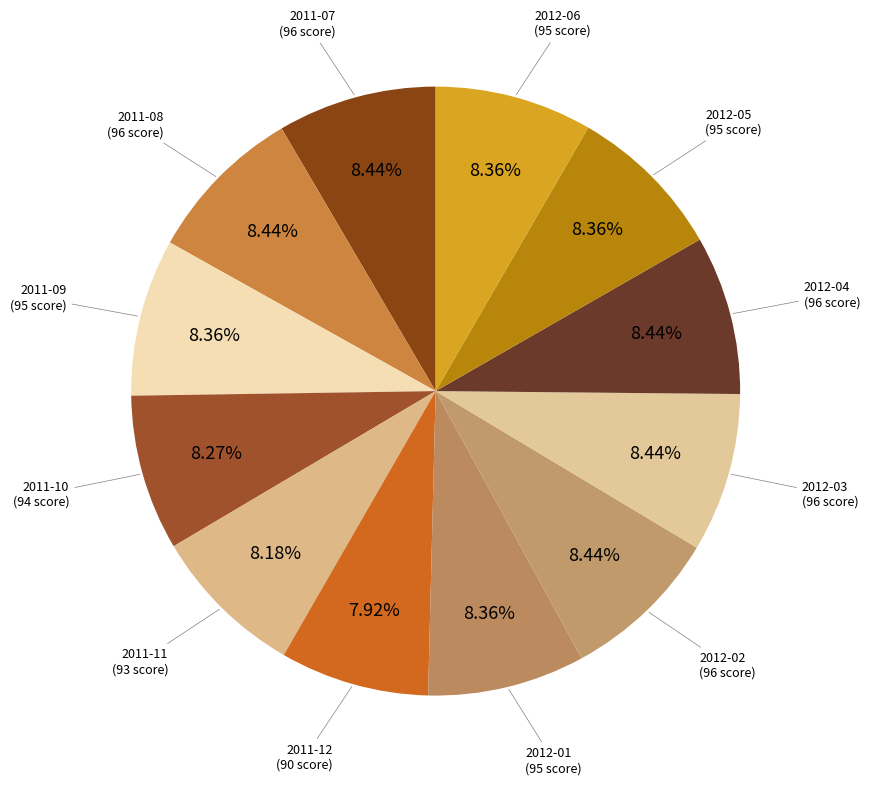

What percentage do 2012-02 and 2011-12 together represent?

16.4%